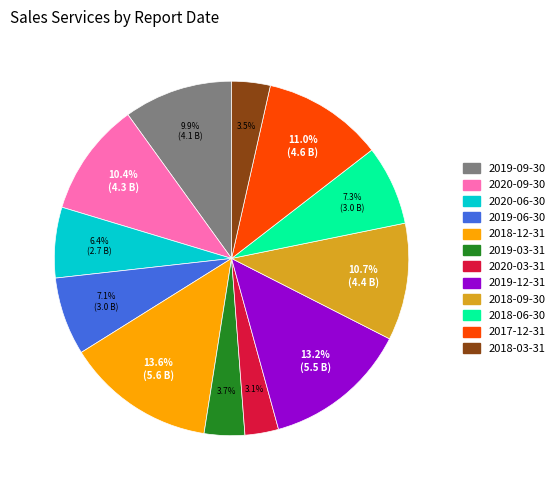

To the nearest percent, what portion does 2020-06-30 represent?

6%